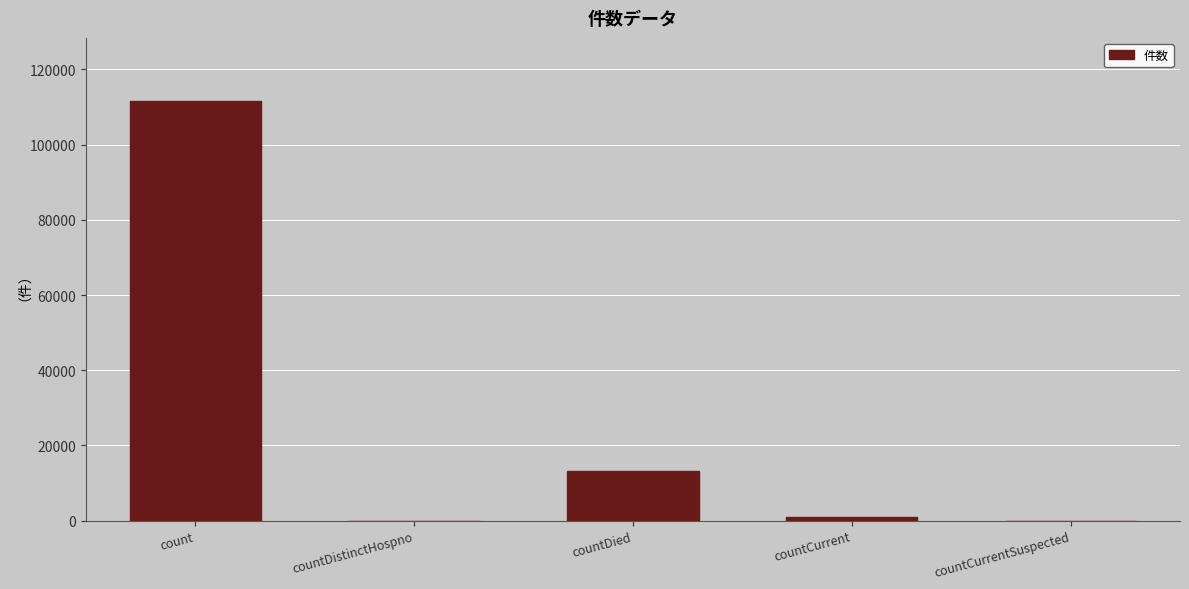

What is the greatest value displayed?

111643